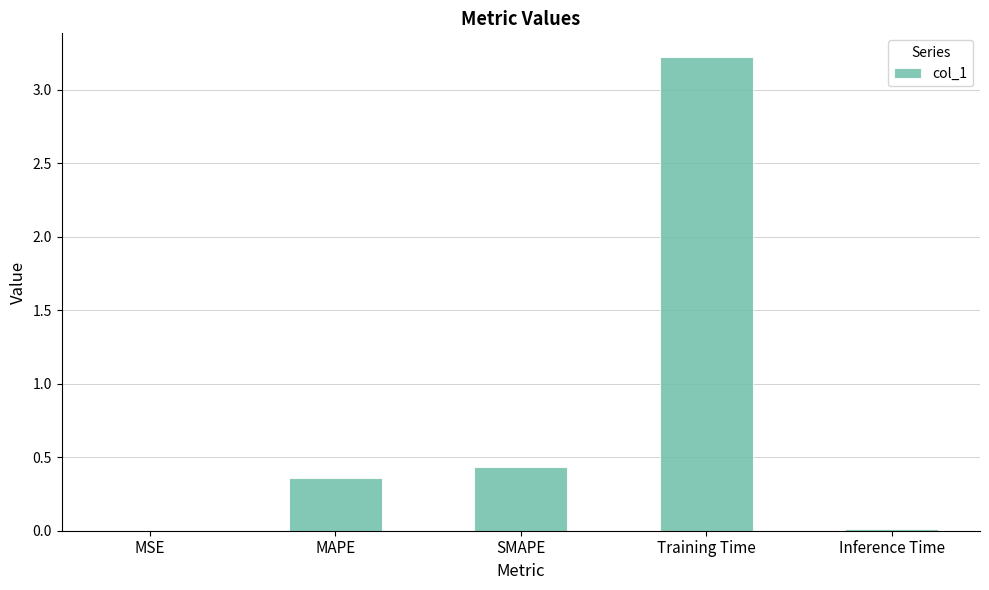

What is the average value?

0.8